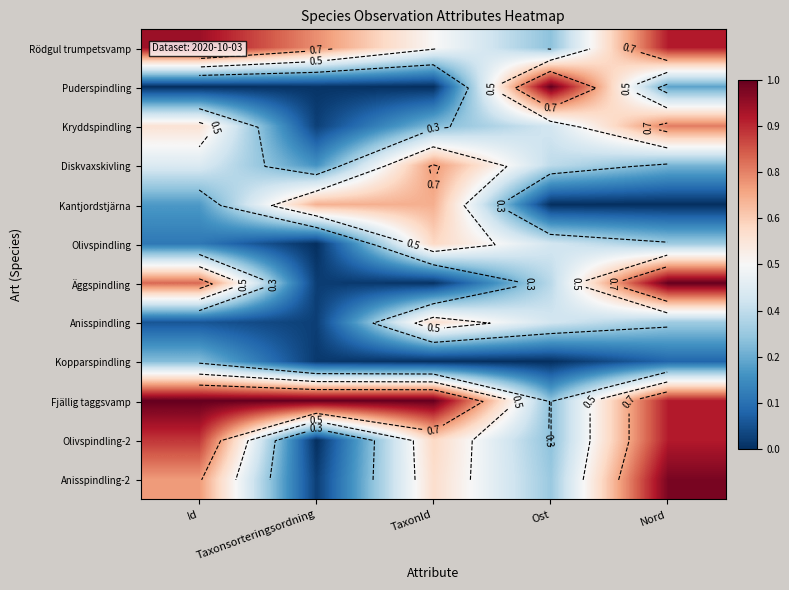

Between Ost and Taxonsorteringsordning, which is larger?

Taxonsorteringsordning